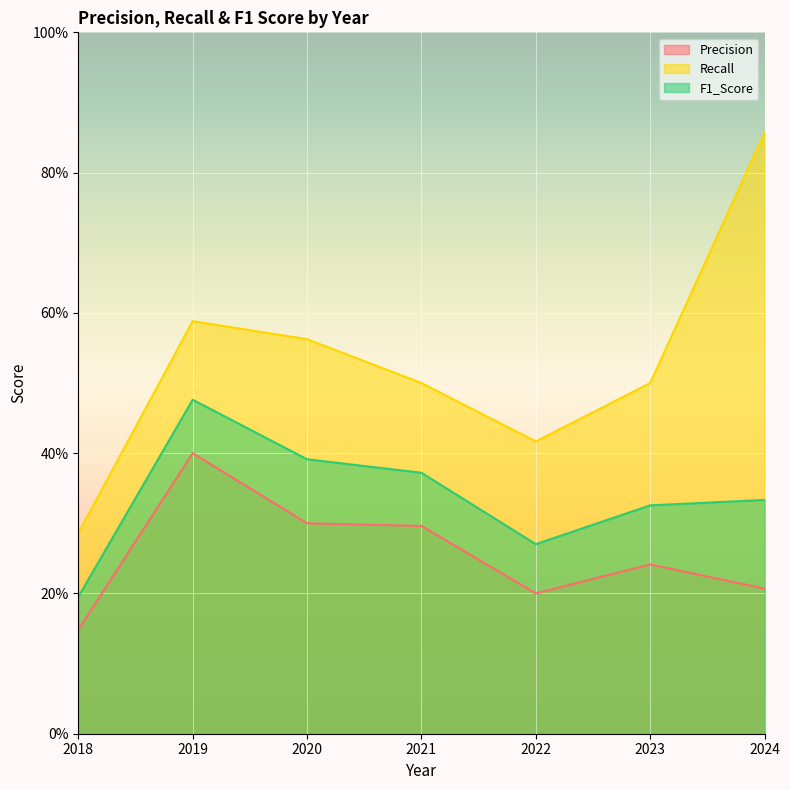

At which label is Recall closest to 0?

2018